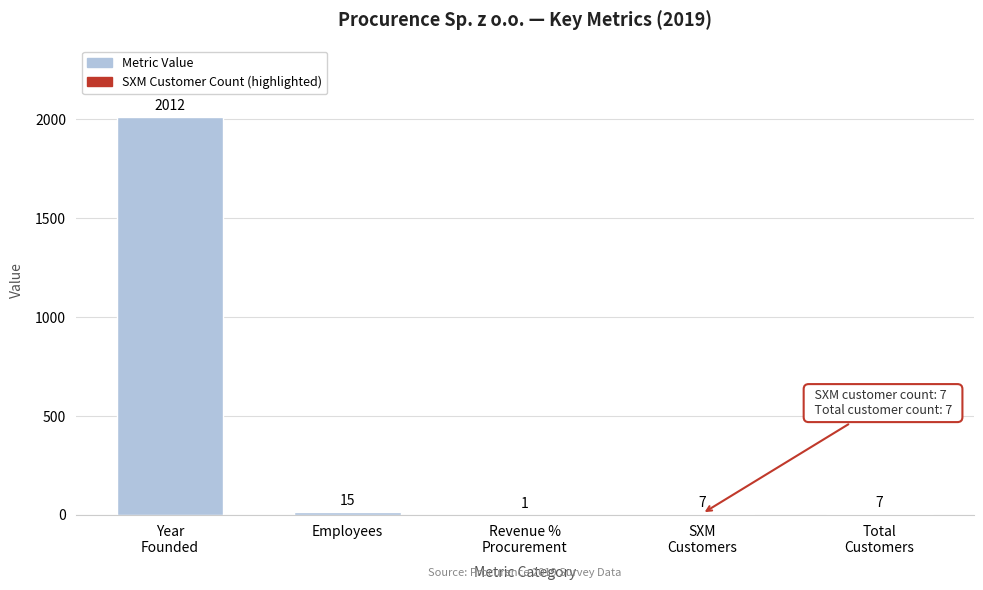

What is the sum of all values?

2042